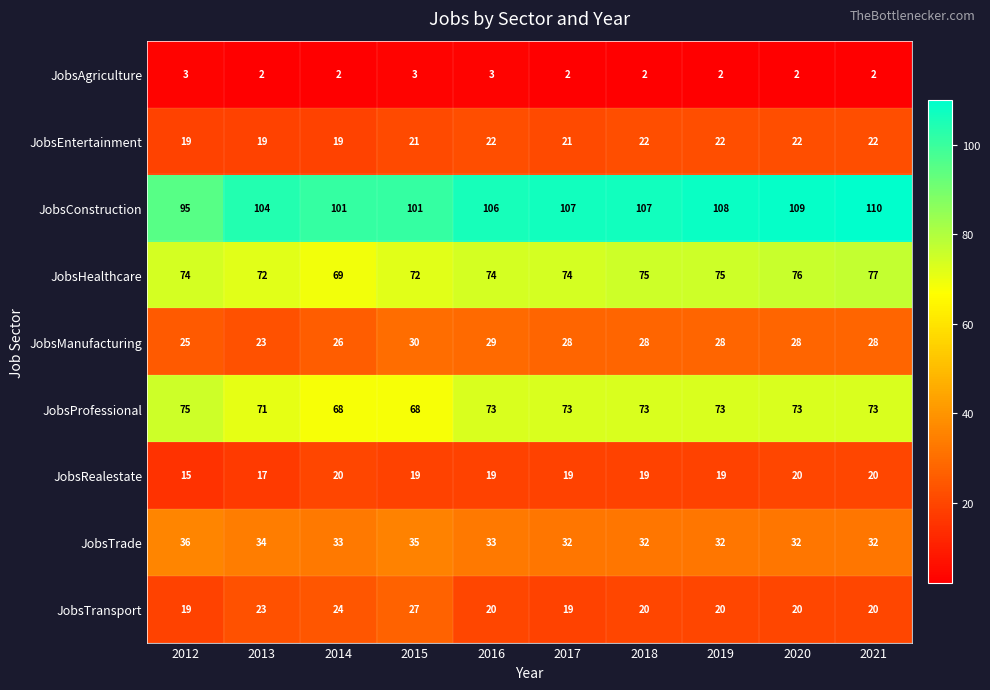

How many series are shown in this chart?

9